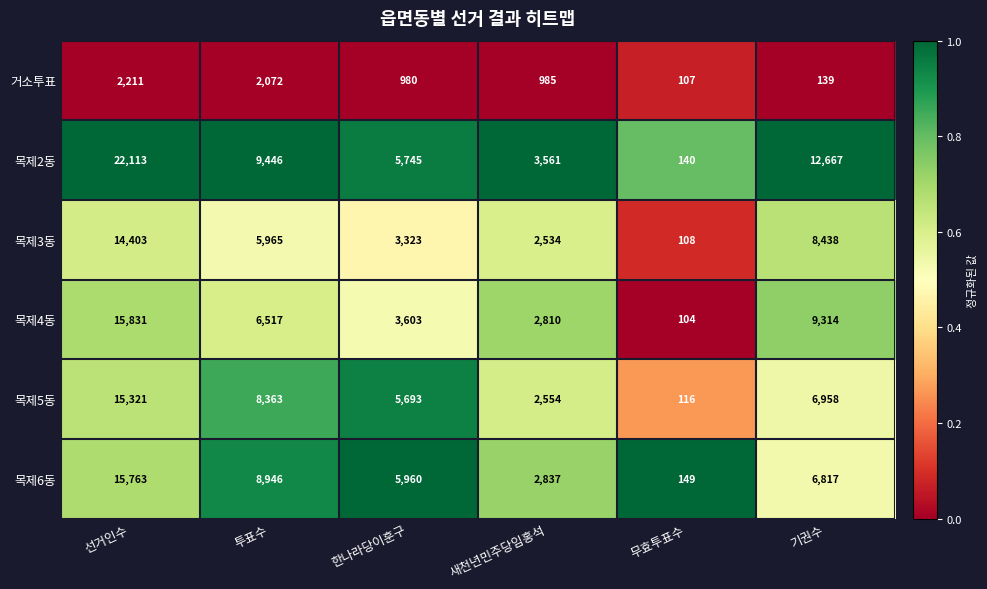

Is the value of 목제2동 at 새천년민주당임홍석 greater than the value of 목제4동 at 무효투표수?

Yes